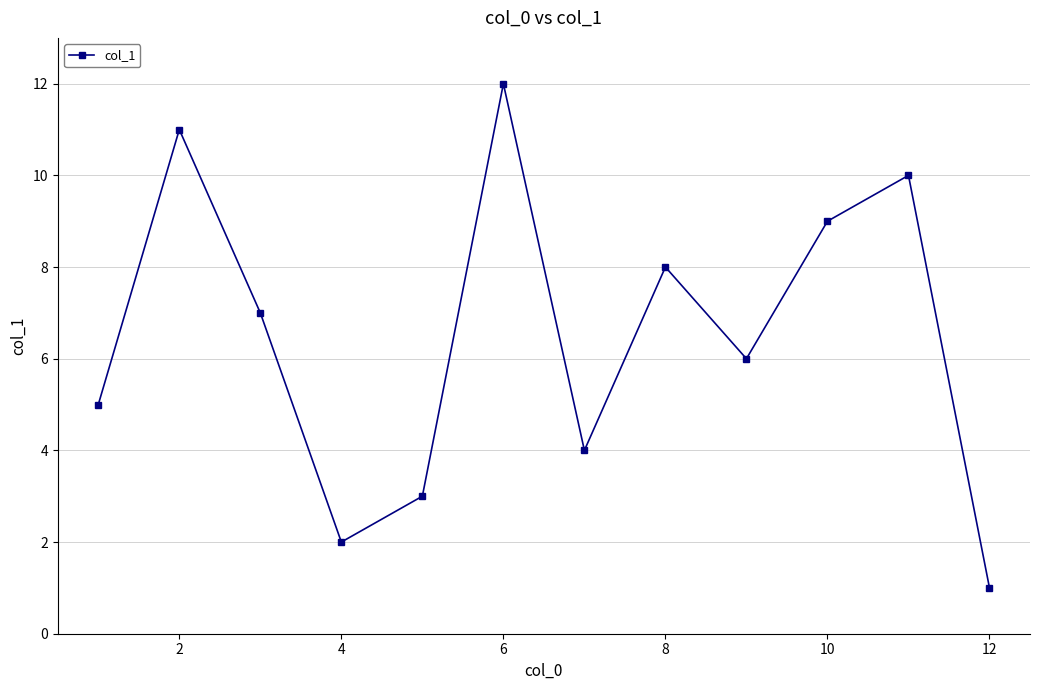

What is the greatest value displayed?

12